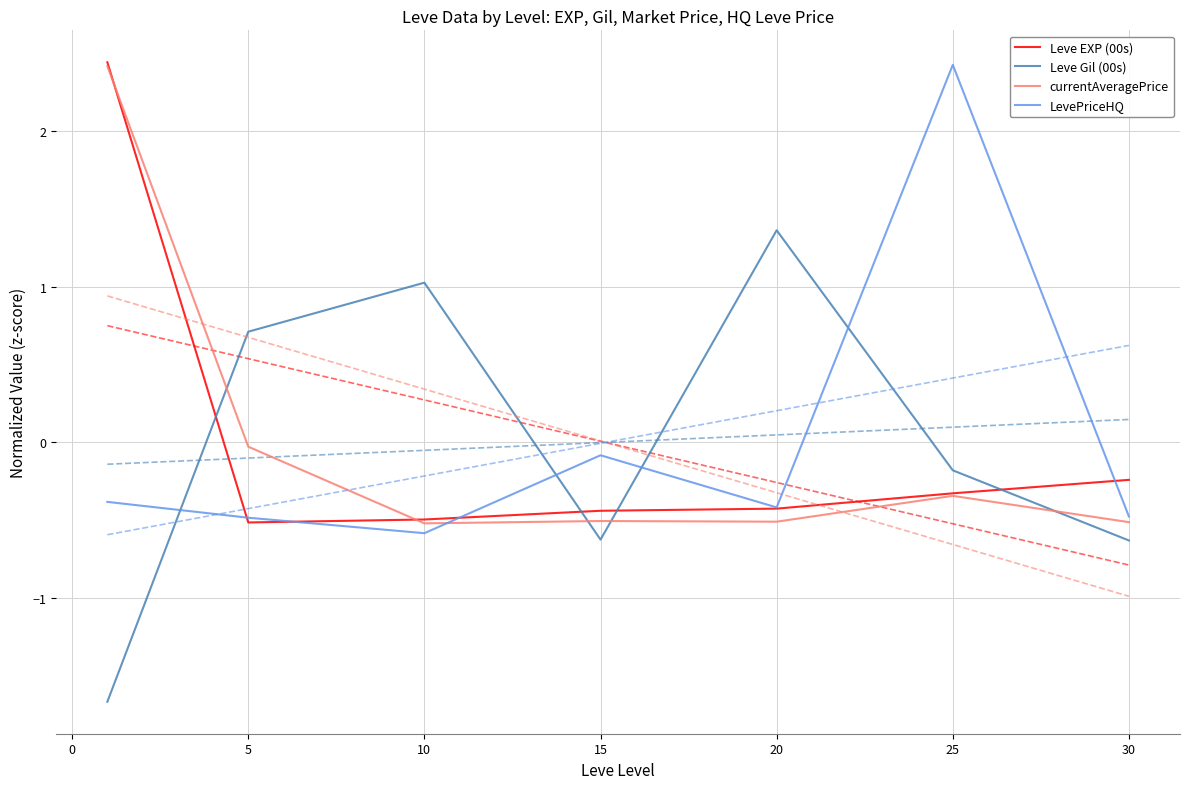

True or false: Leve Gil (00s) has a value of -1.0 at 10.

False